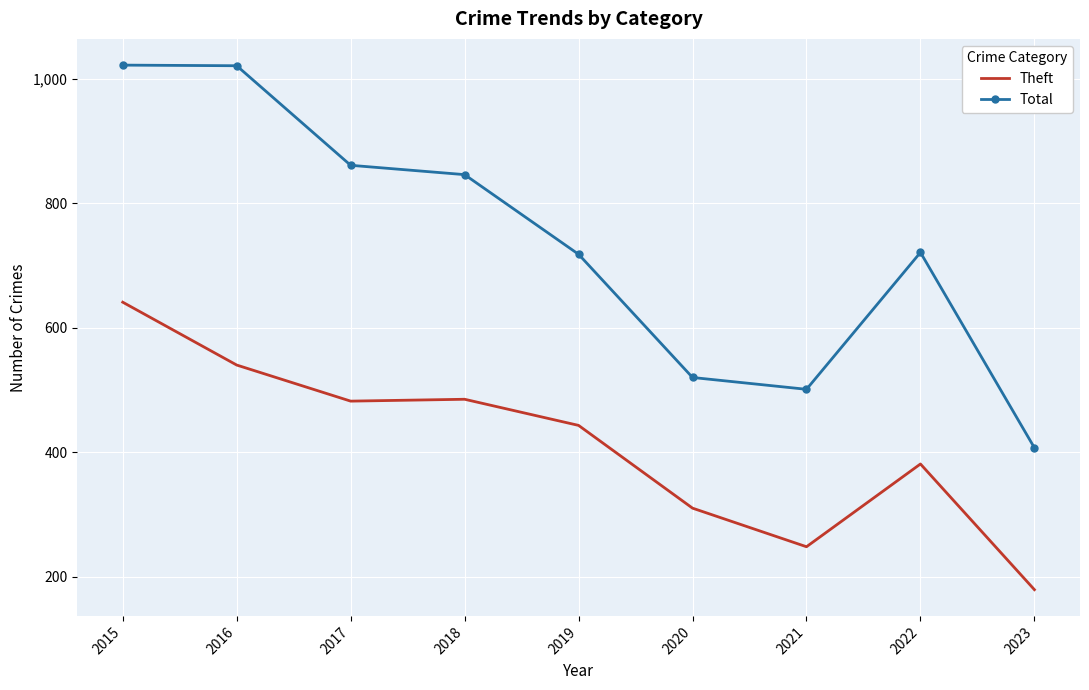

Between 2018 and 2022, which series saw the biggest shift?

Total